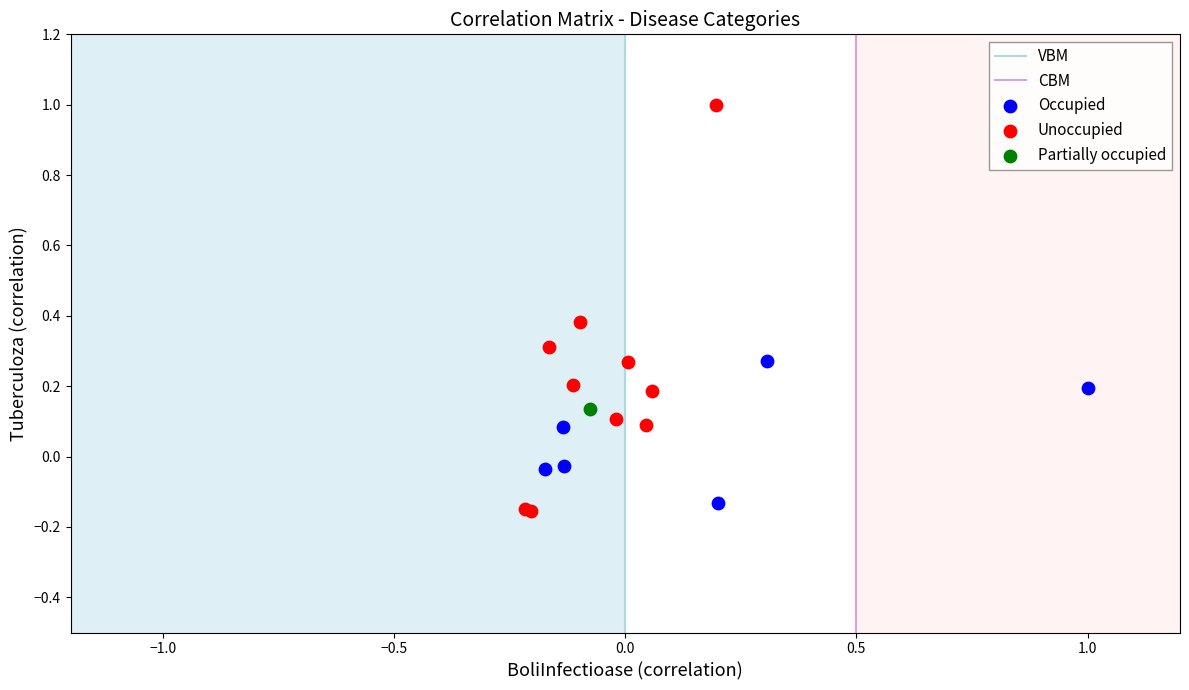

Which series contains the lowest Y value?

Unoccupied